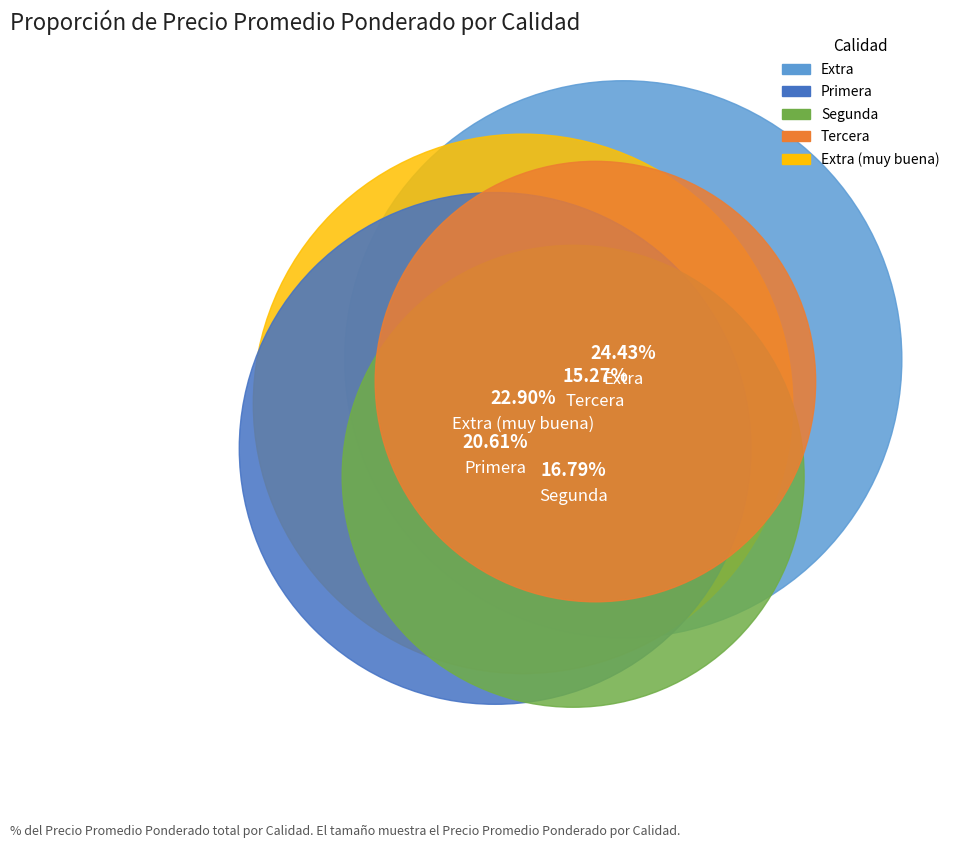

To the nearest percent, what is the combined percentage of Tercera and Segunda?

32%